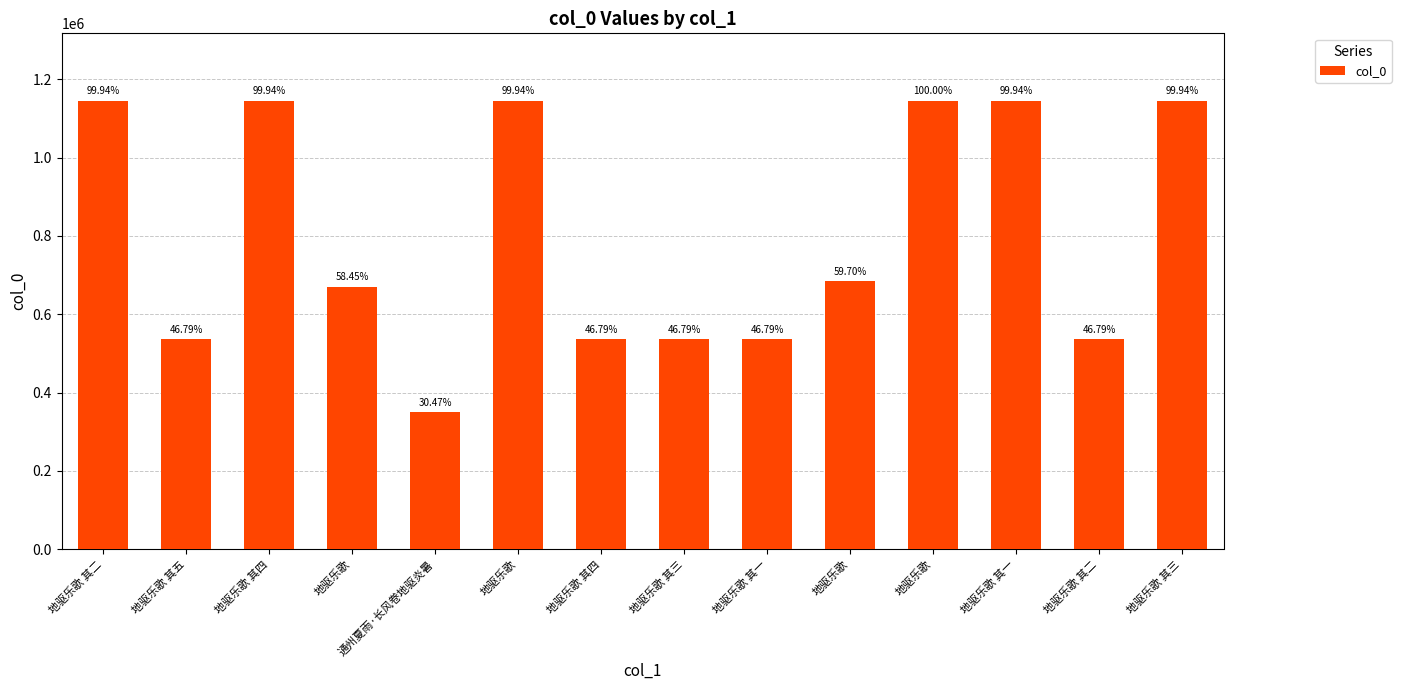

Are the bars horizontal?

No